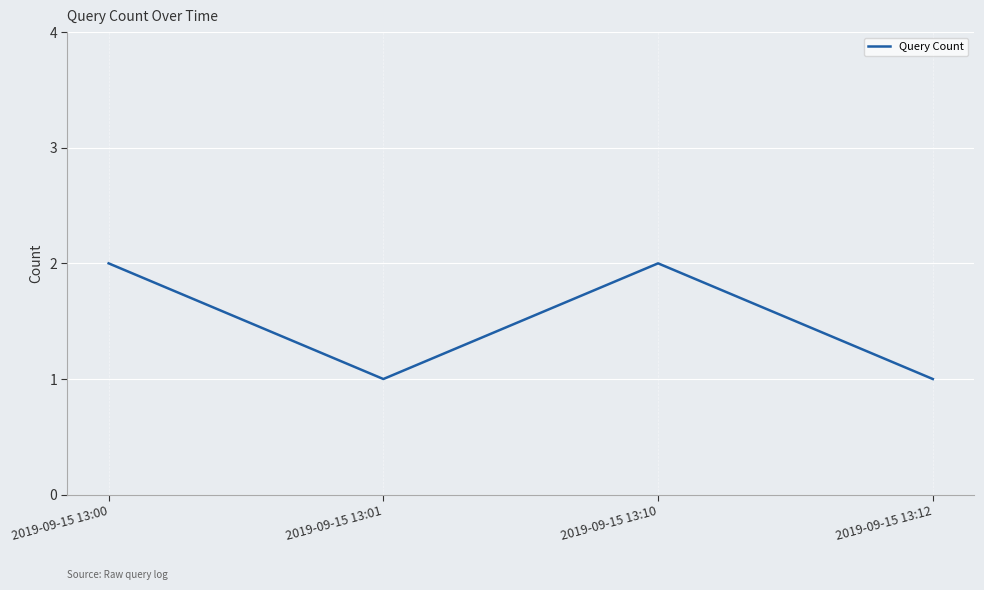

What is the average value?

2